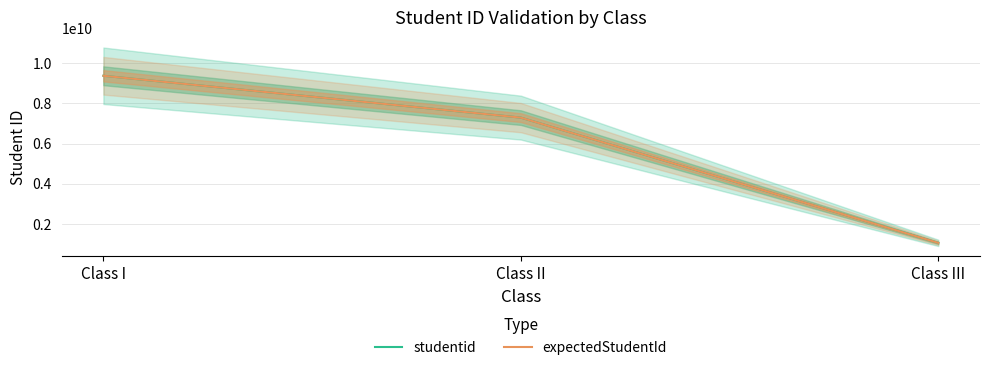

Which series has the largest total across all categories?

studentid